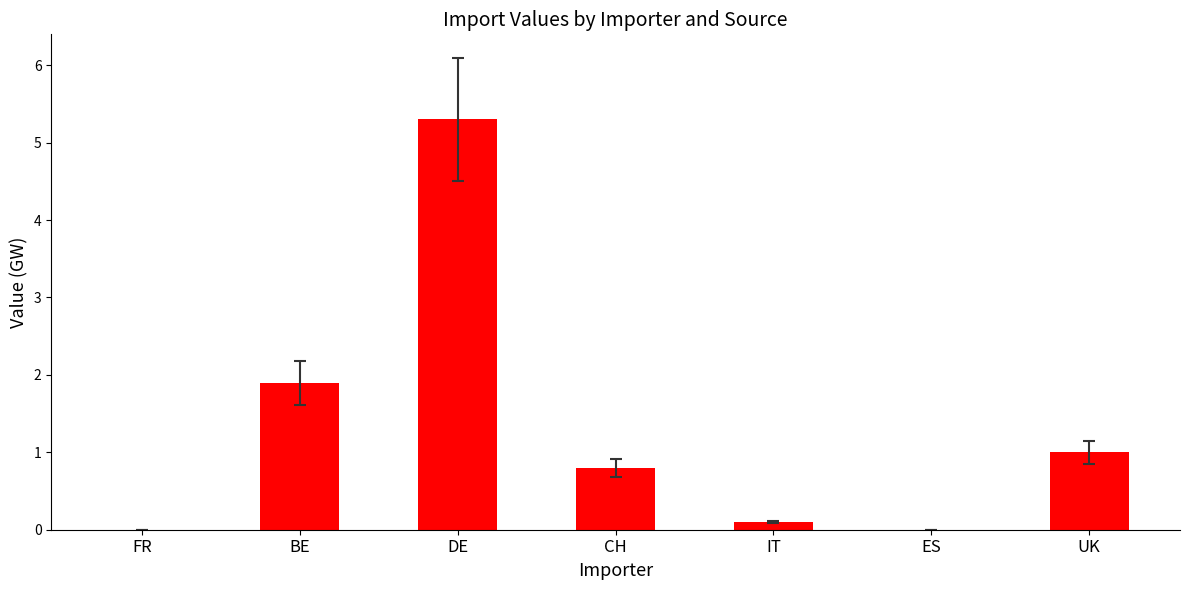

What is the change in value from DE to CH?

-4.5